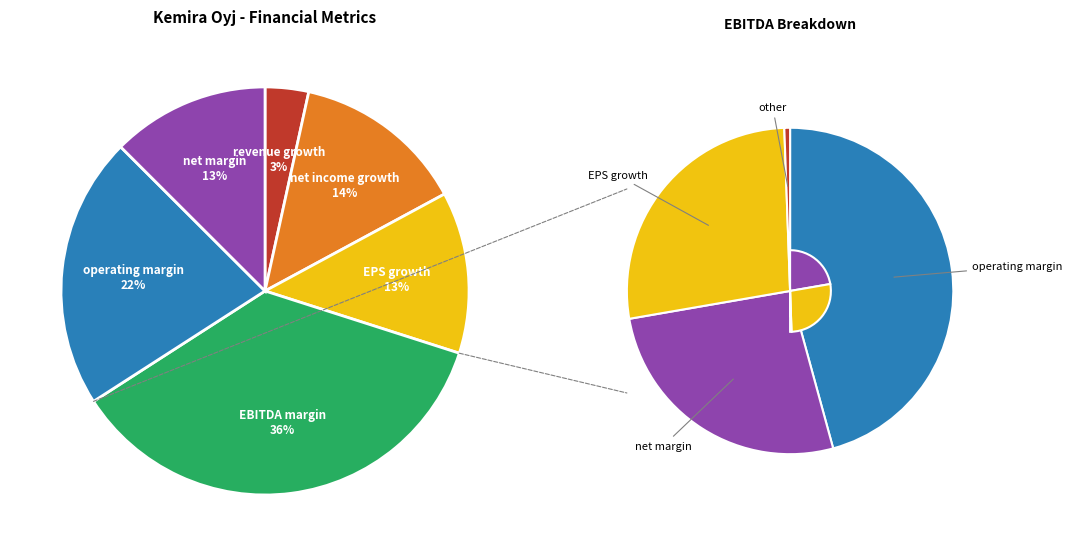

How many segments does this pie chart have?

6